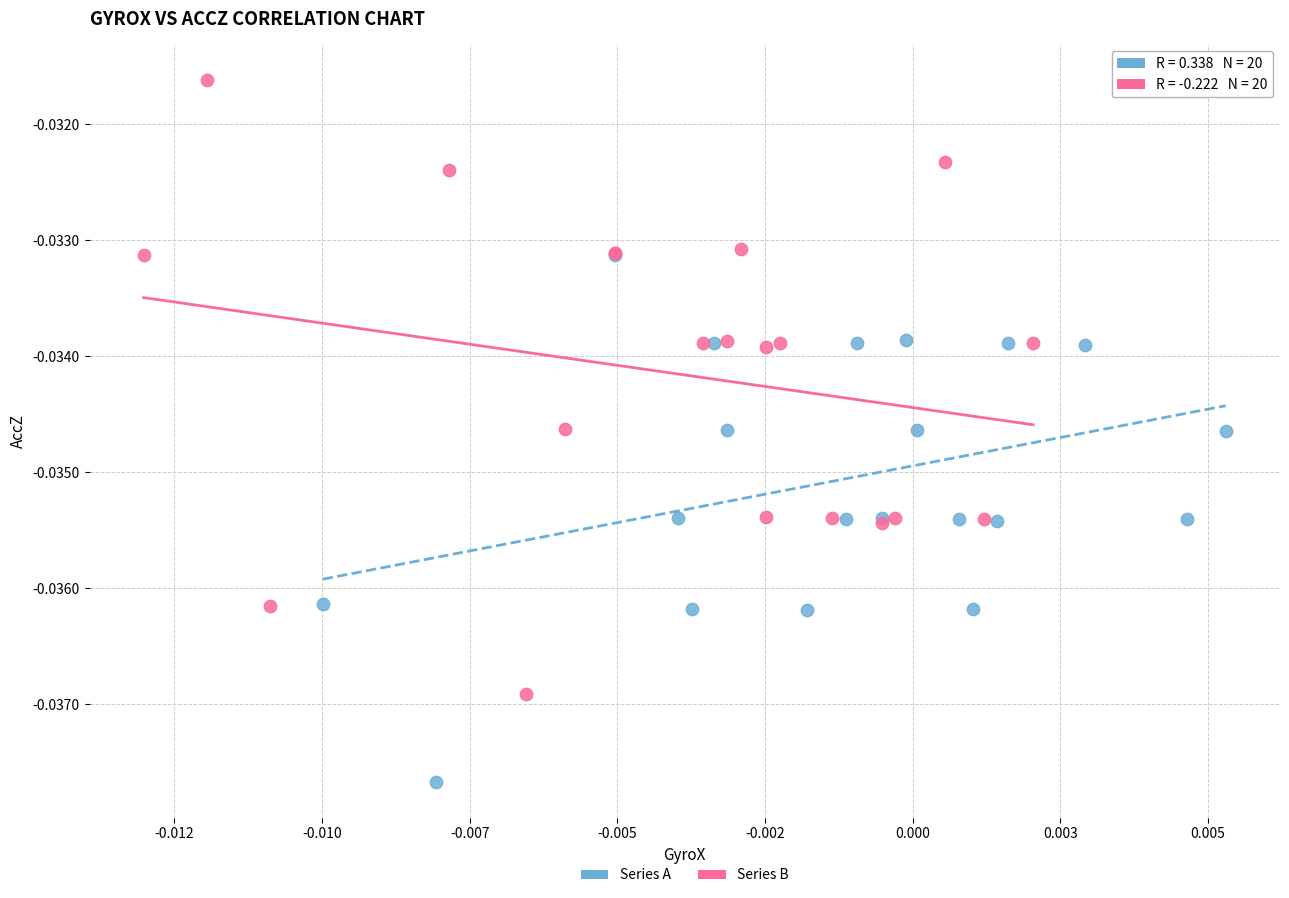

Which series has the largest Y range (max minus min)?

Series B